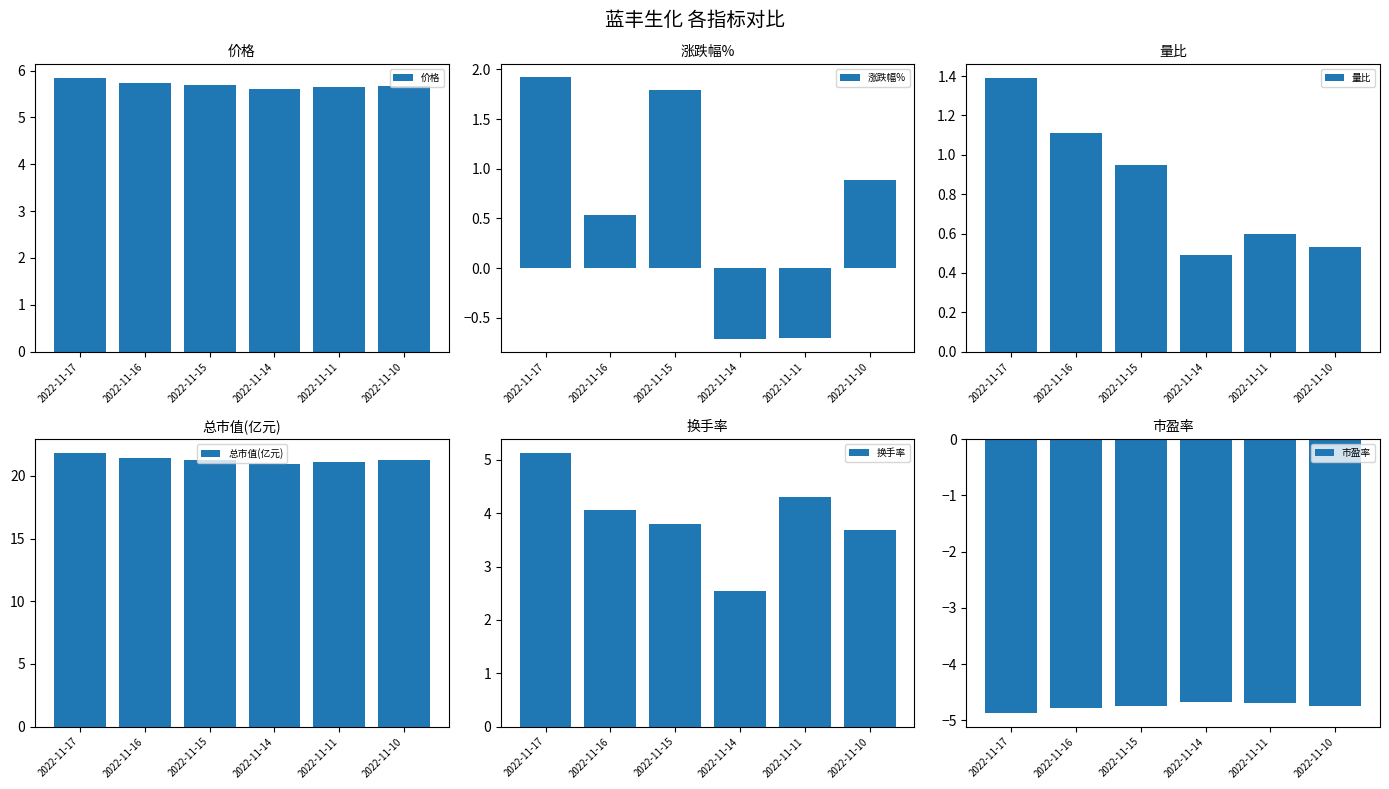

The value of 价格 at 2022-11-10 is 5.7. True or false?

True